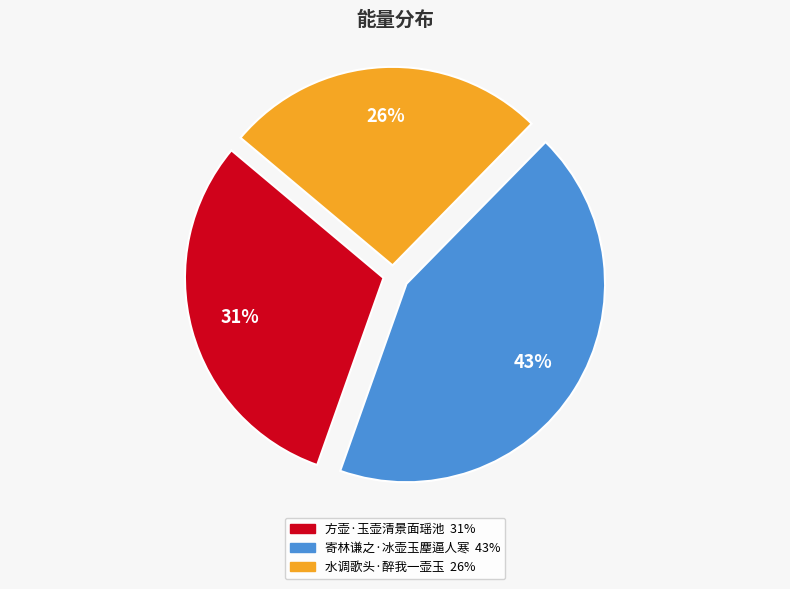

How many segments does this pie chart have?

3